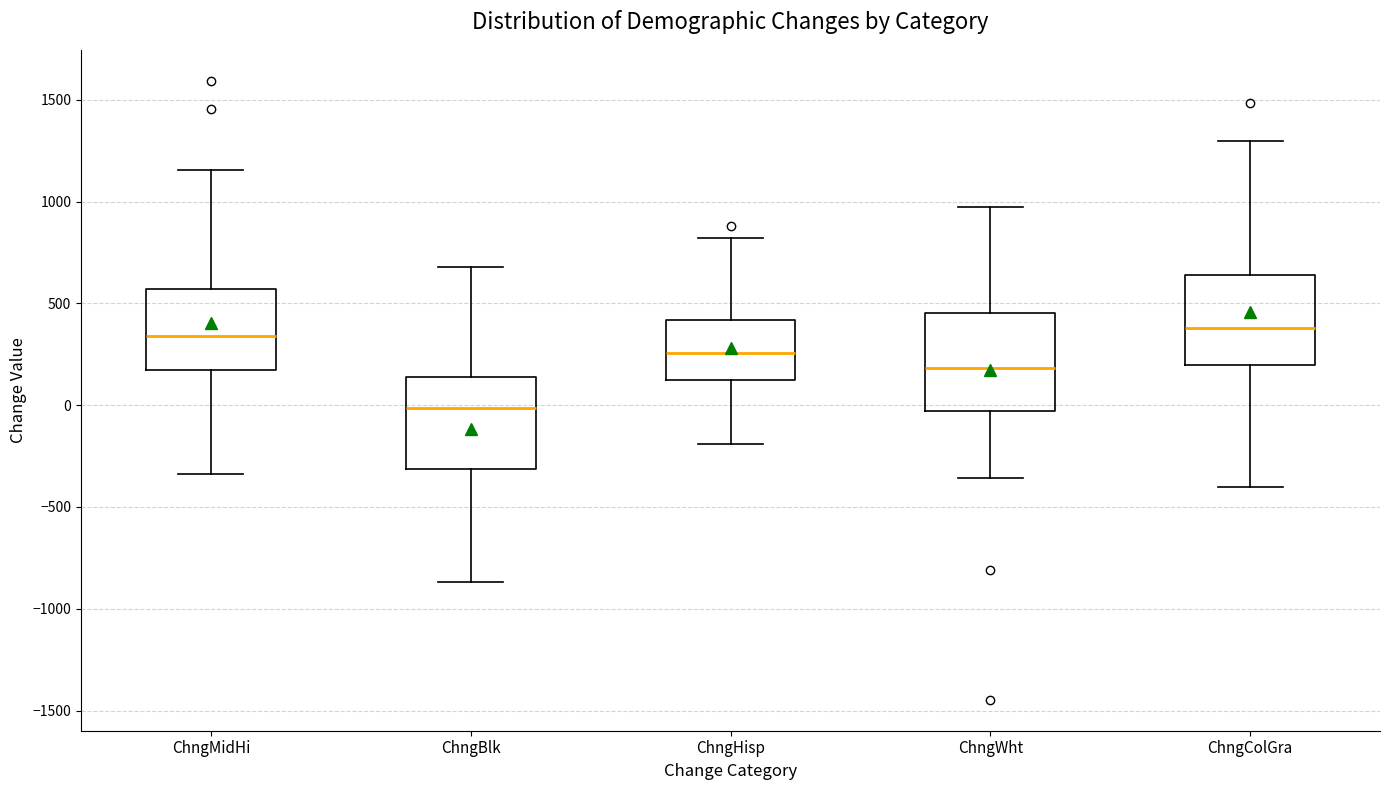

Reading left to right, read every box against the y-axis: the position of its median line, the range the box covers, and the ends of its whiskers. The values are not printed on the chart, so give them approximately, as read against the axis.

ChngMidHi: median 350, box 150 to 550, whiskers -350 to 1150
ChngBlk: median 0, box -300 to 150, whiskers -850 to 700
ChngHisp: median 250, box 100 to 400, whiskers -200 to 800
ChngWht: median 200, box -50 to 450, whiskers -350 to 950
ChngColGra: median 400, box 200 to 650, whiskers -400 to 1300